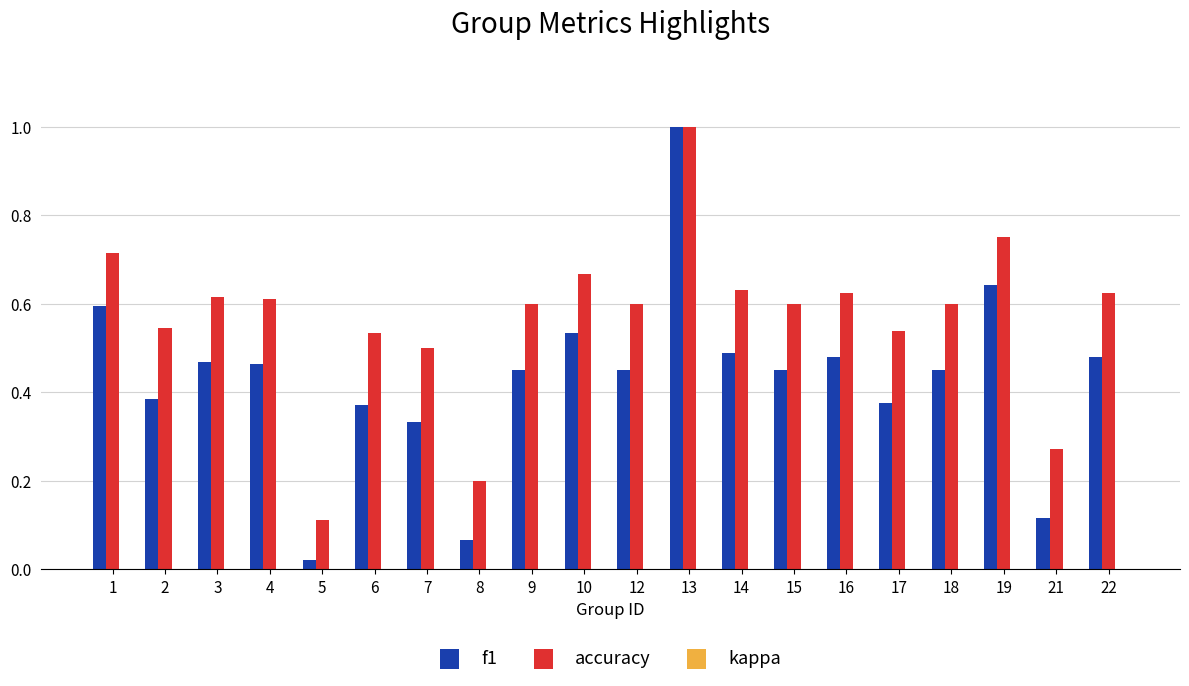

Which series has the largest total across all categories?

accuracy